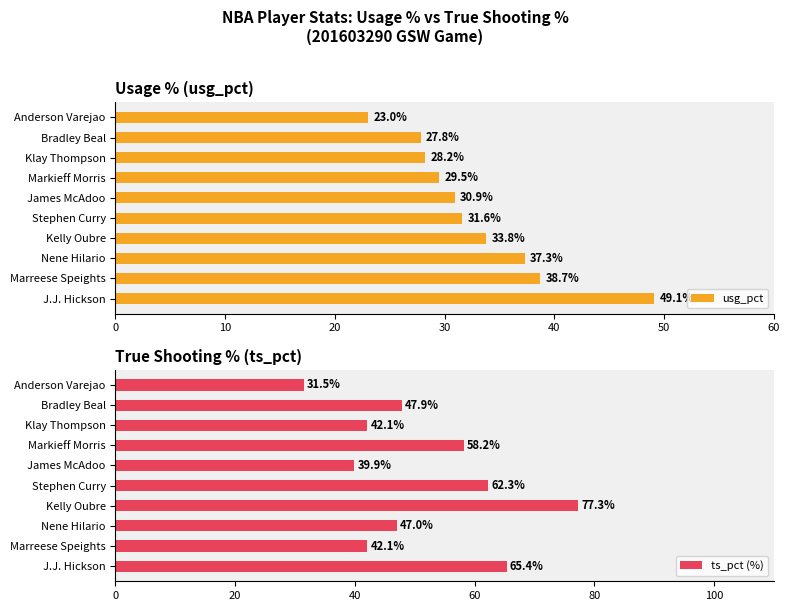

Is it true that ts_pct (%) equals 28.0 at Kelly Oubre?

False